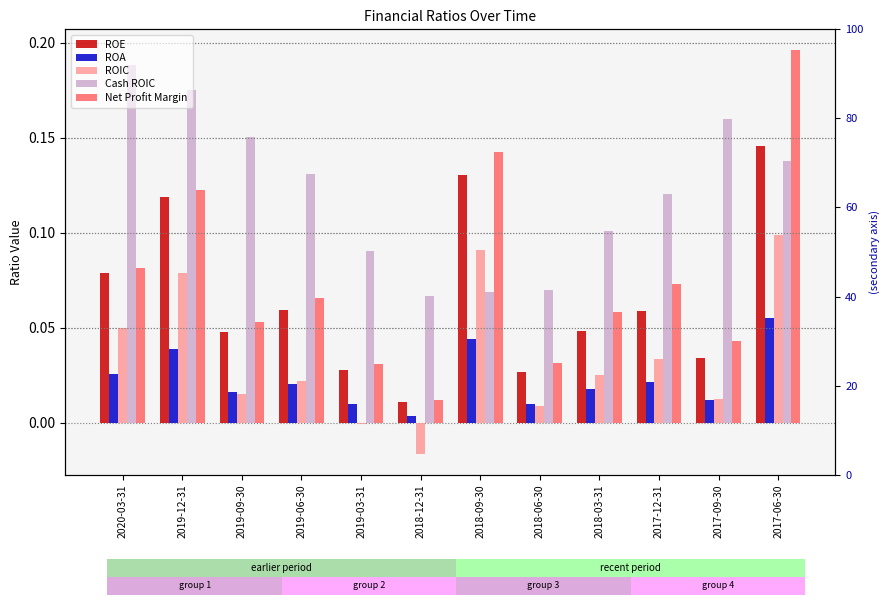

At 2017-09-30, list the series in order from smallest to largest.

ROA, ROIC, ROE, Net Profit Margin, Cash ROIC